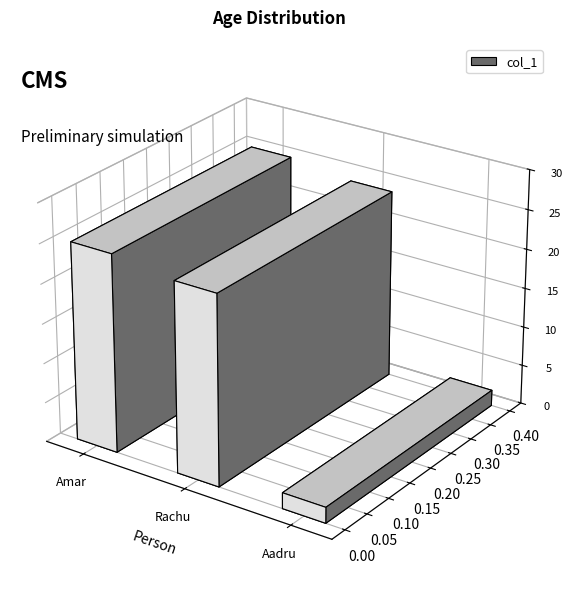

Rank the categories by value from lowest to highest.

Aadru, Rachu, Amar